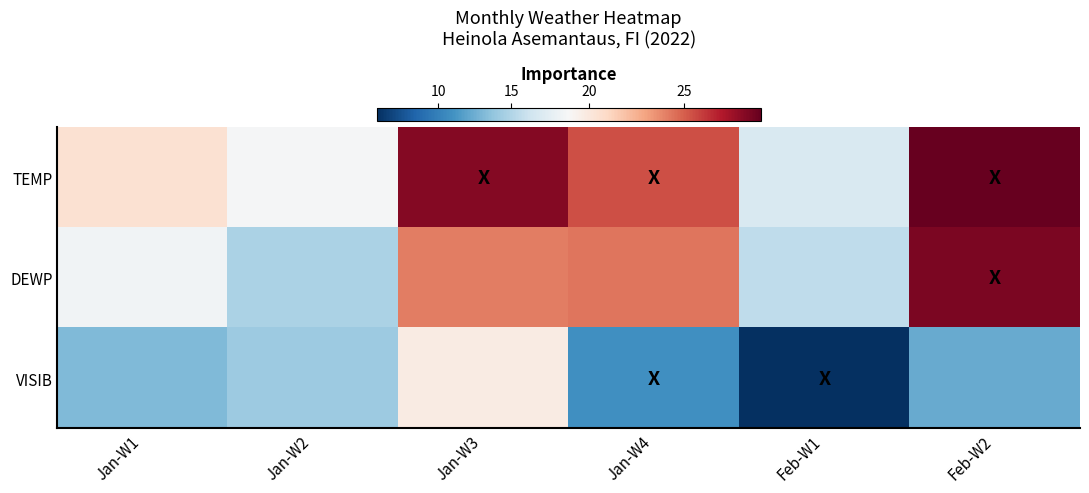

At how many categories does at least one series exceed 24?

3